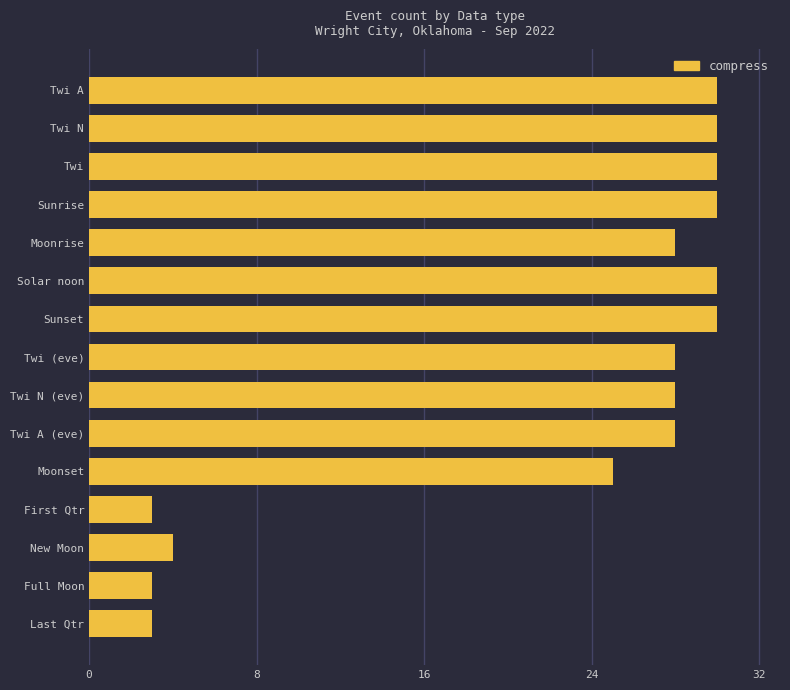

The value at First Qtr is 5. True or false?

False